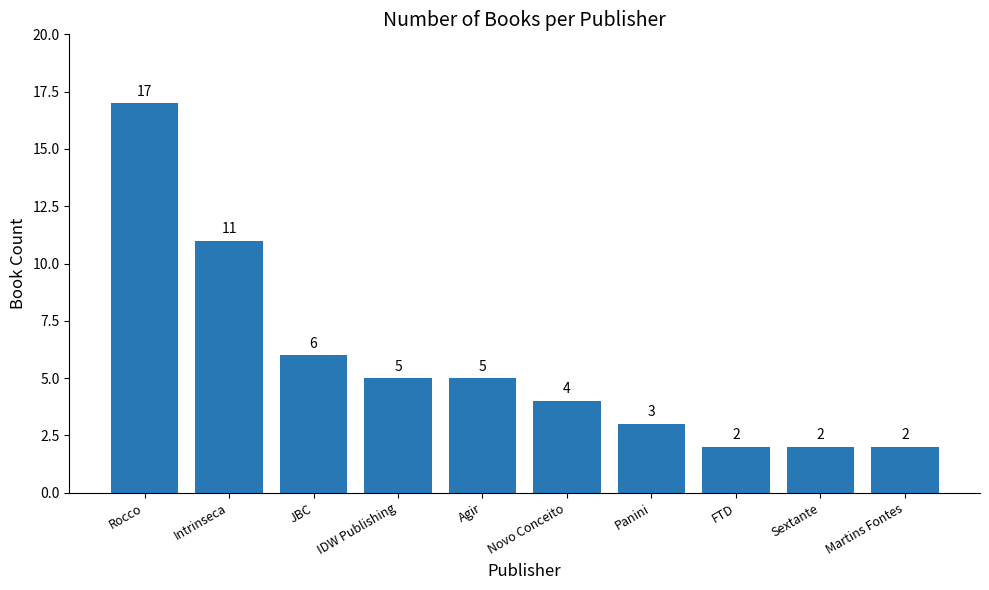

Which category has the highest value across all series?

Rocco